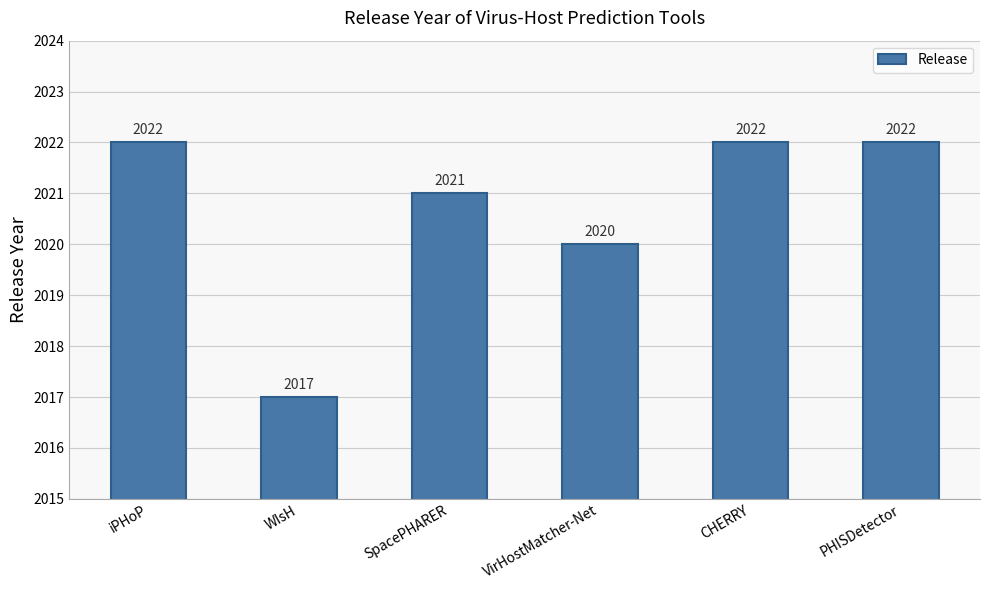

The value at VirHostMatcher-Net is 2020. True or false?

True